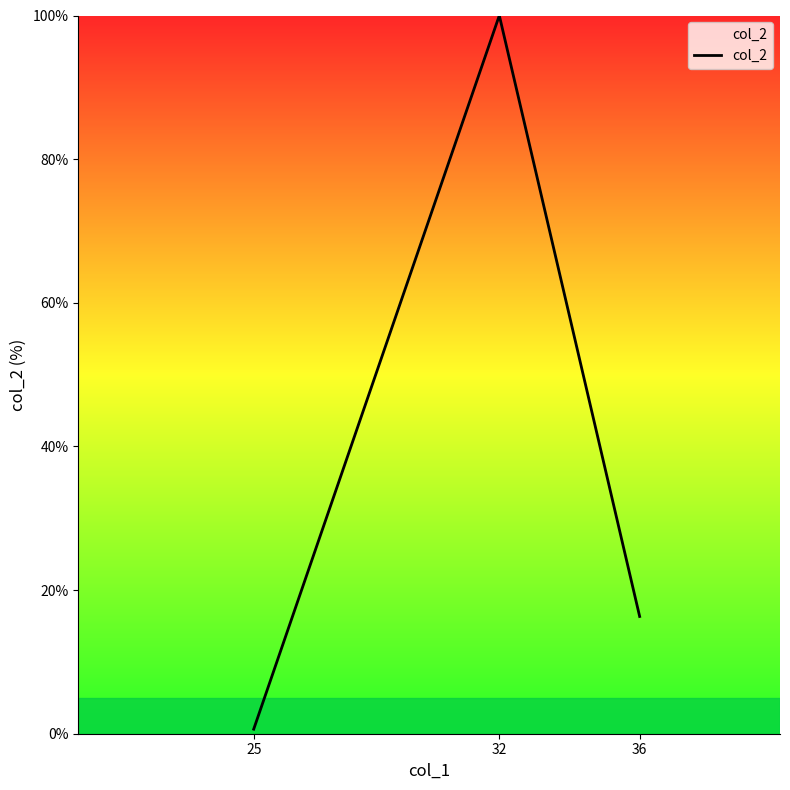

Does the chart have visible grid lines?

No